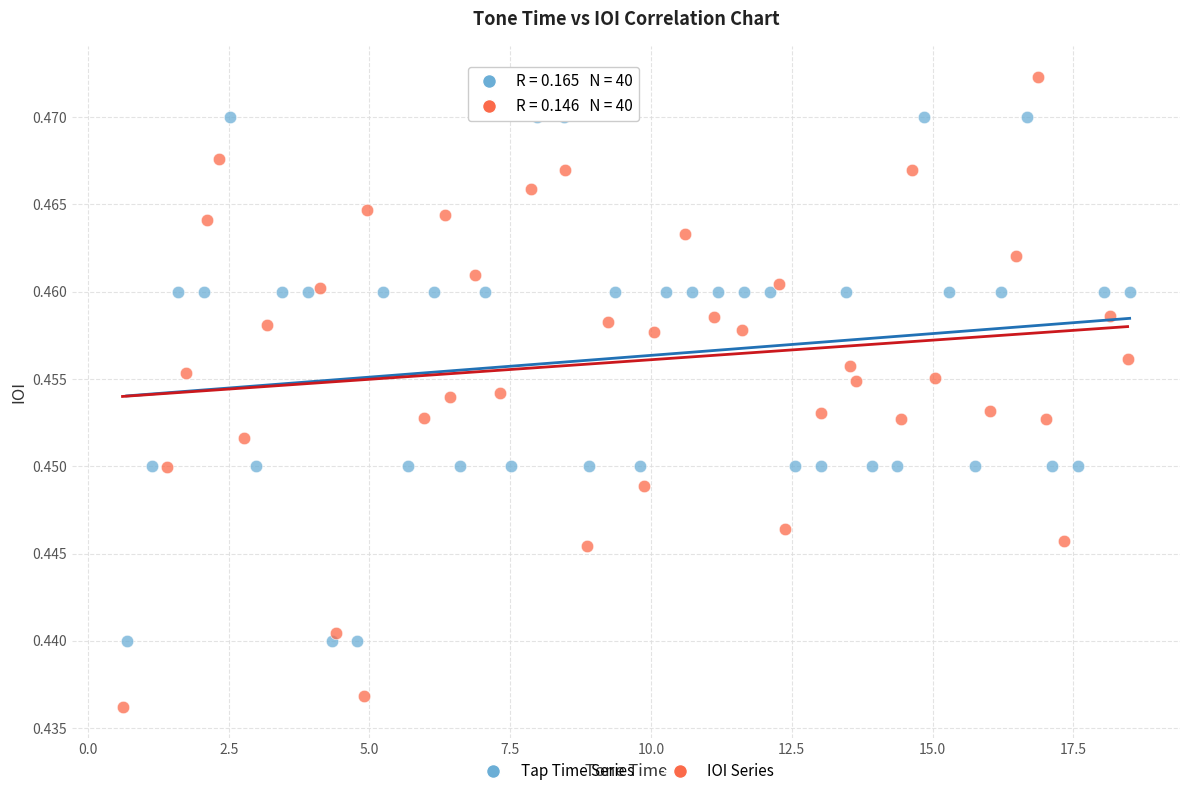

Which series contains the highest Y value?

IOI Series